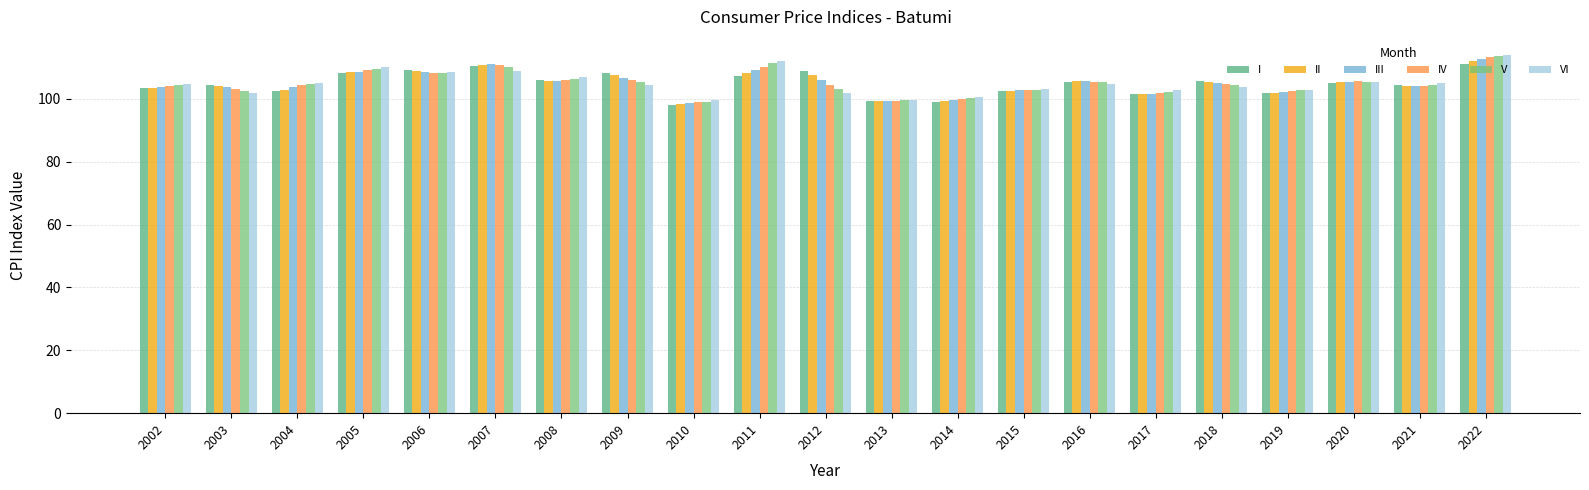

What is the total value across all series at 2016?

632.1